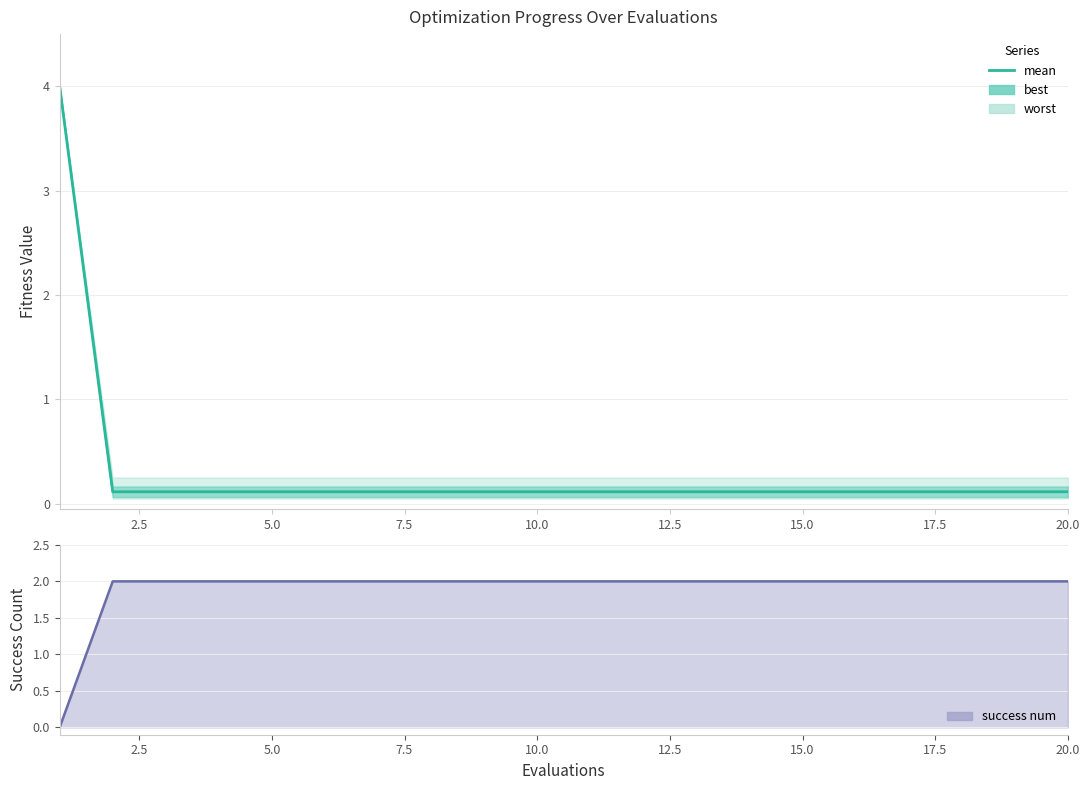

What is the approximate value of mean at 17.5?

0.1